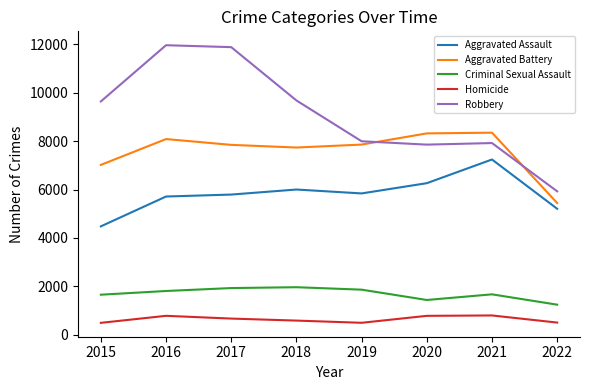

True or false: Robbery and Aggravated Assault cross at least once.

False